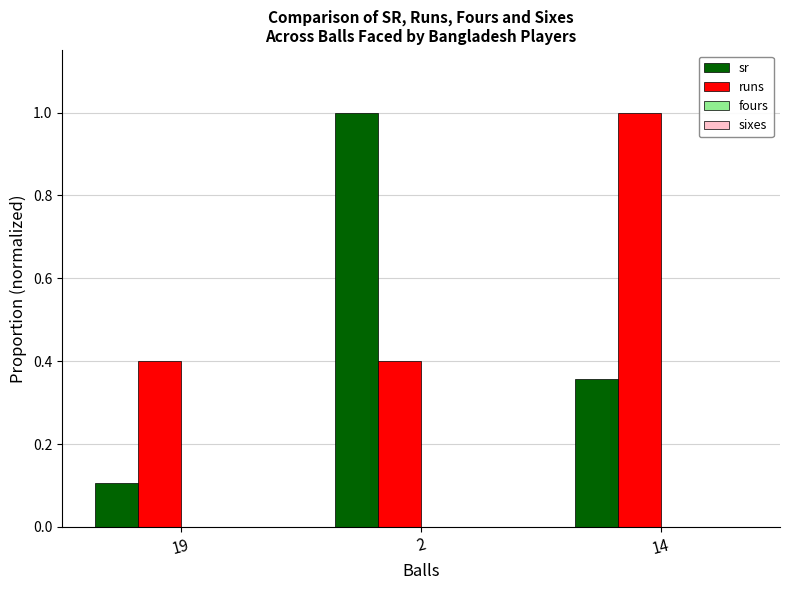

How many sr values are between 0 and 1?

3